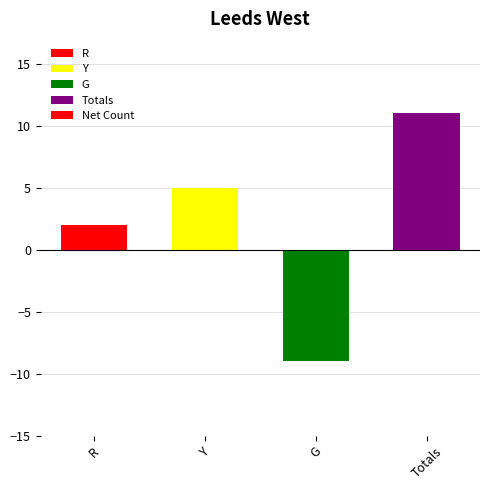

How many distinct data groups are displayed?

1